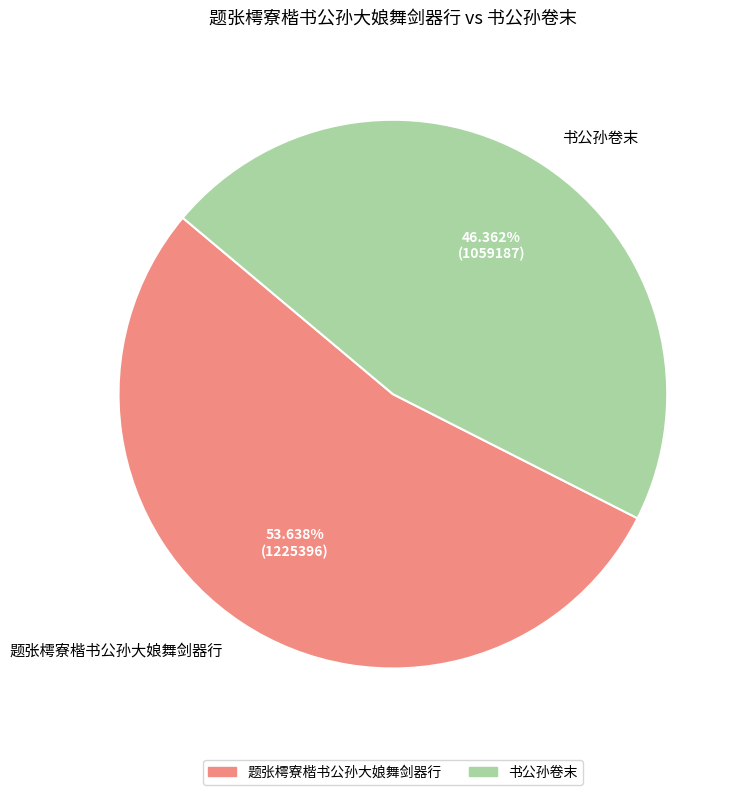

To the nearest percent, what percentage of the pie is 书公孙卷末?

46%